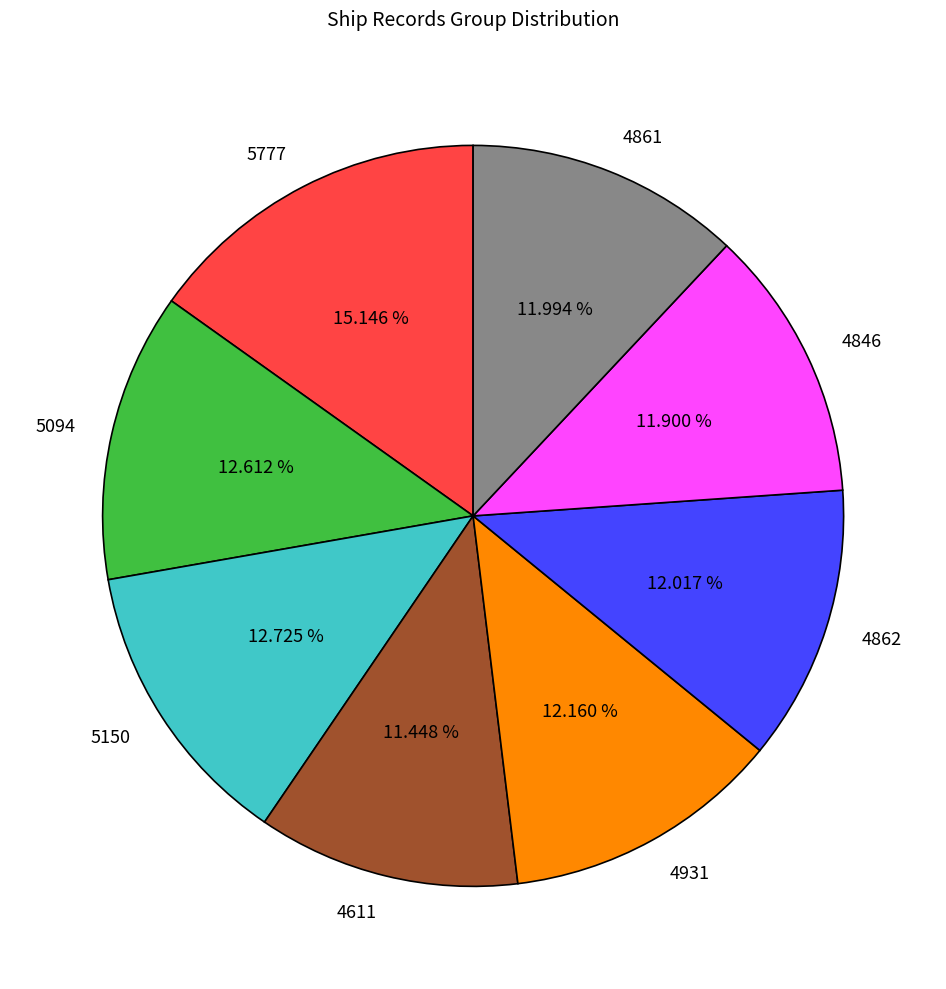

What is the largest slice in the pie chart?

5777